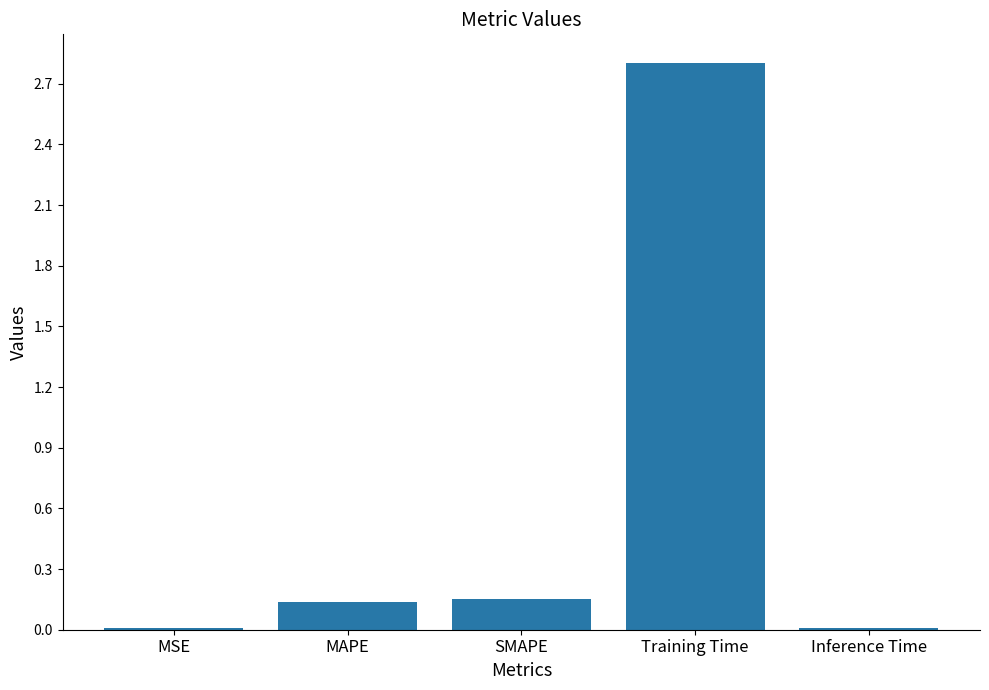

Count the number of categories in the chart.

5